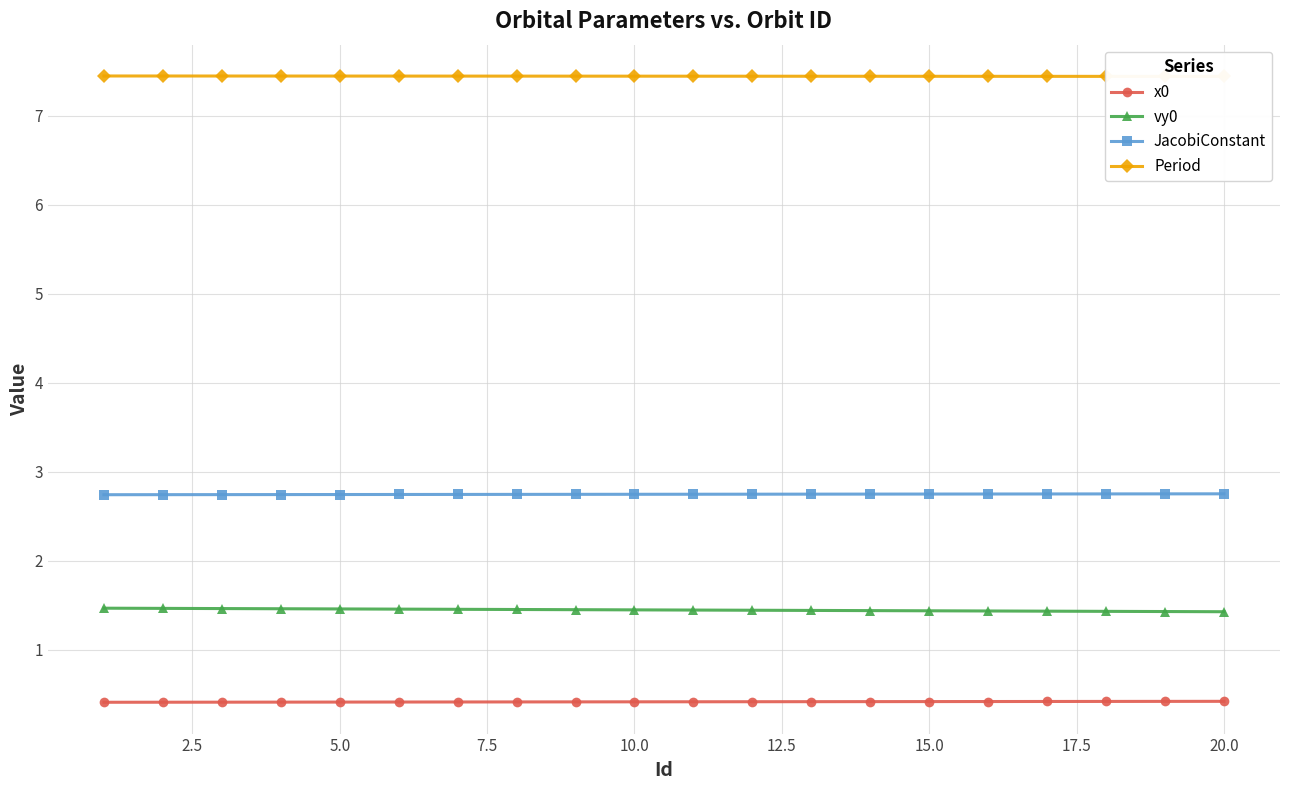

True or false: vy0 and x0 cross at least once.

False